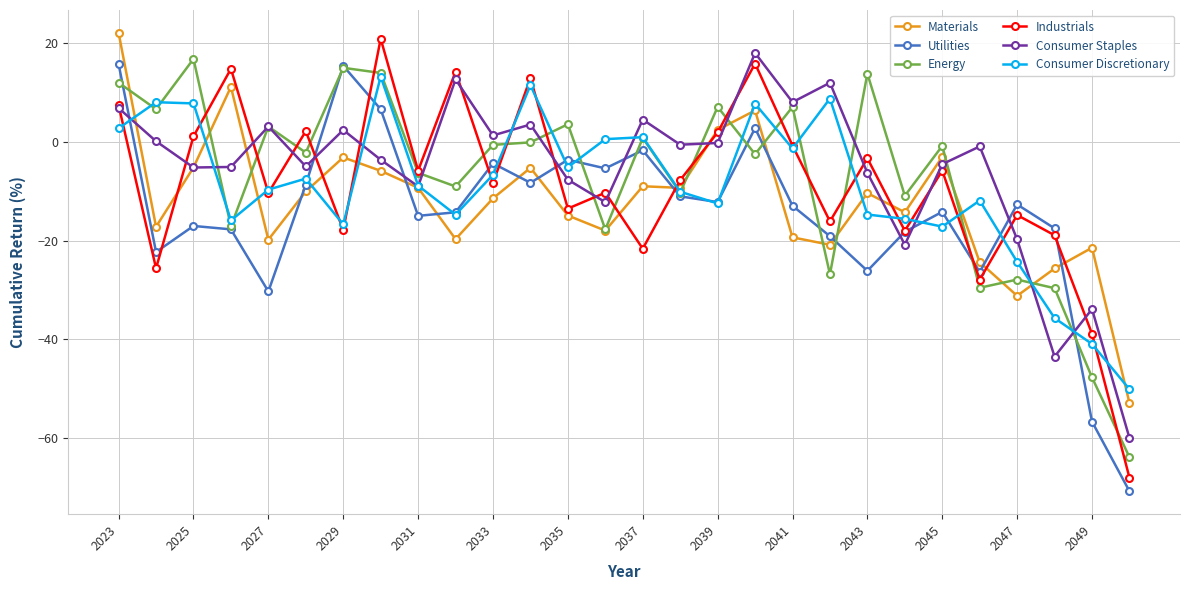

After their last crossing, which series has the higher values: Consumer Discretionary or Utilities?

Consumer Discretionary